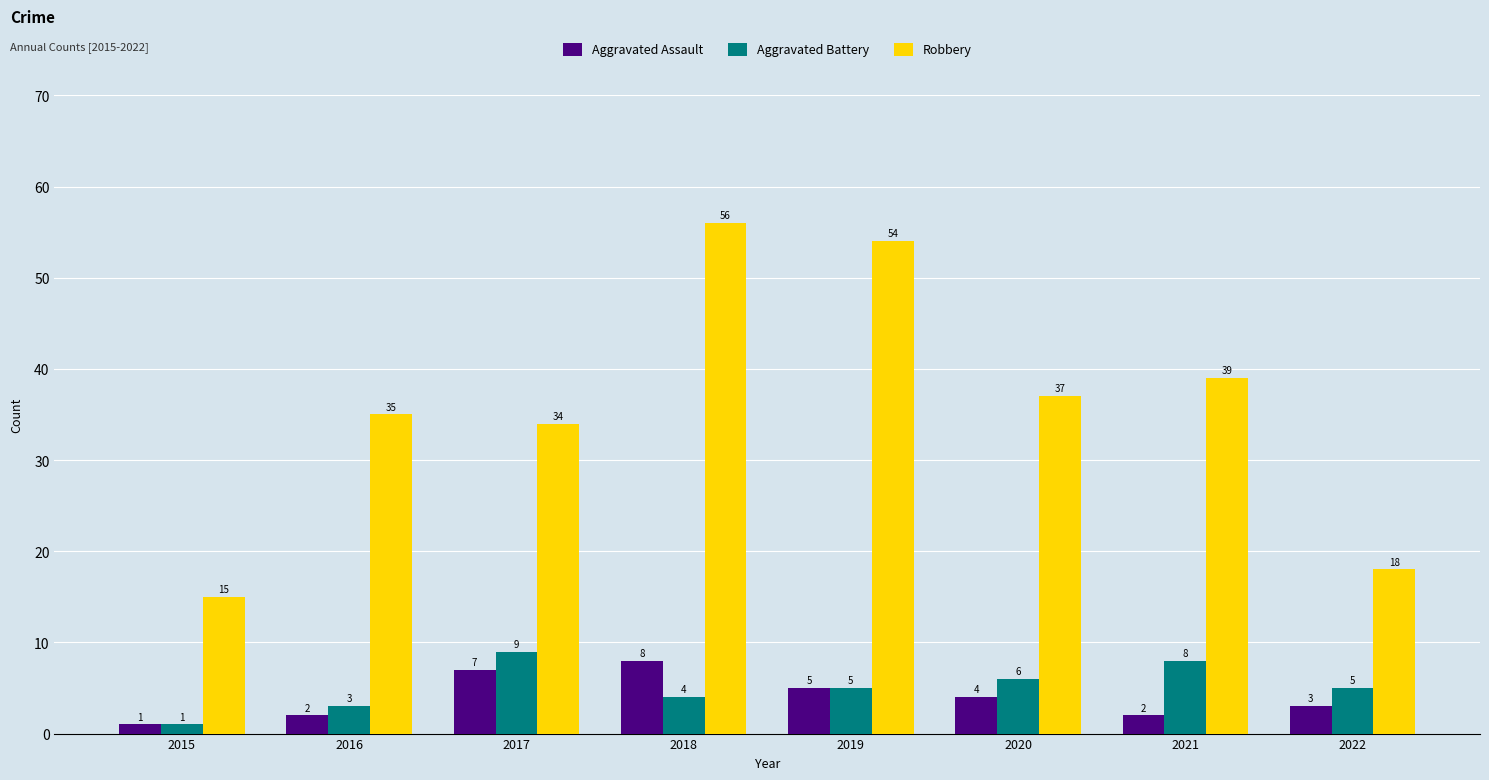

Read the Robbery value at 2019, to the nearest 10.

50